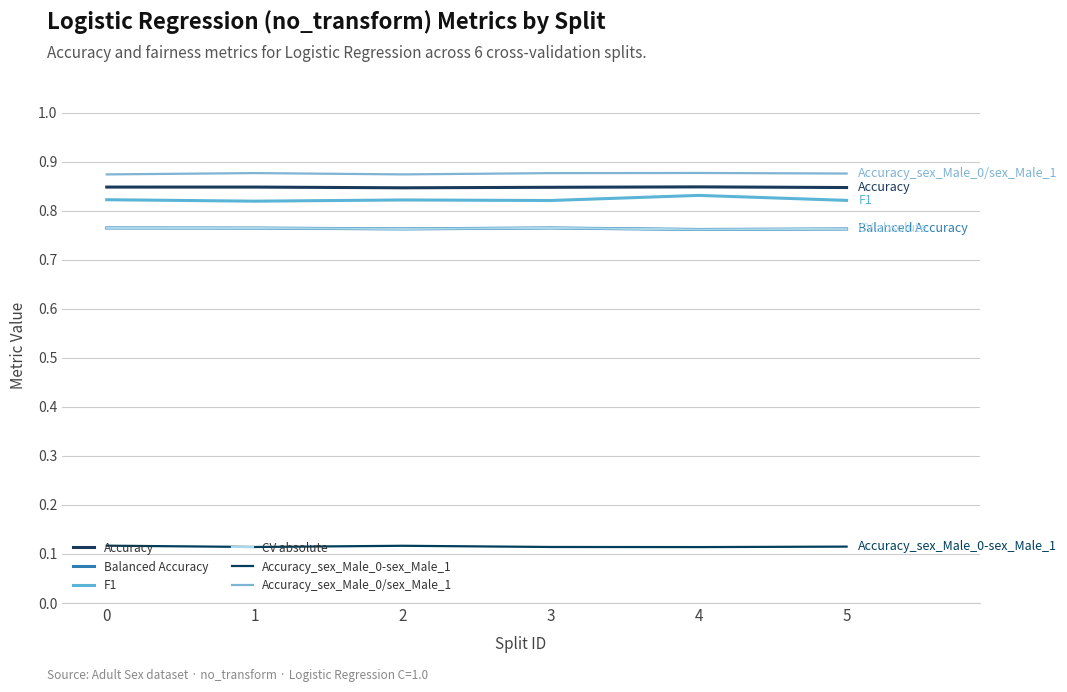

Is this an area chart (filled region under the line)?

No